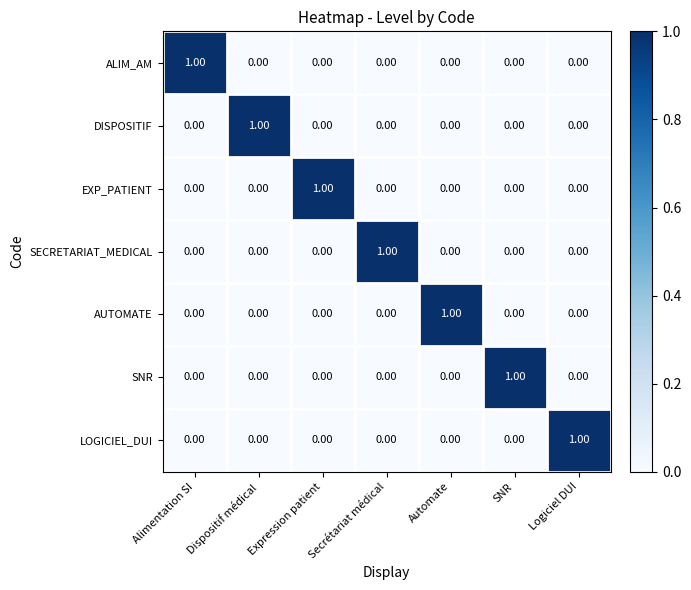

How many positive values does the SECRETARIAT_MEDICAL series have?

1